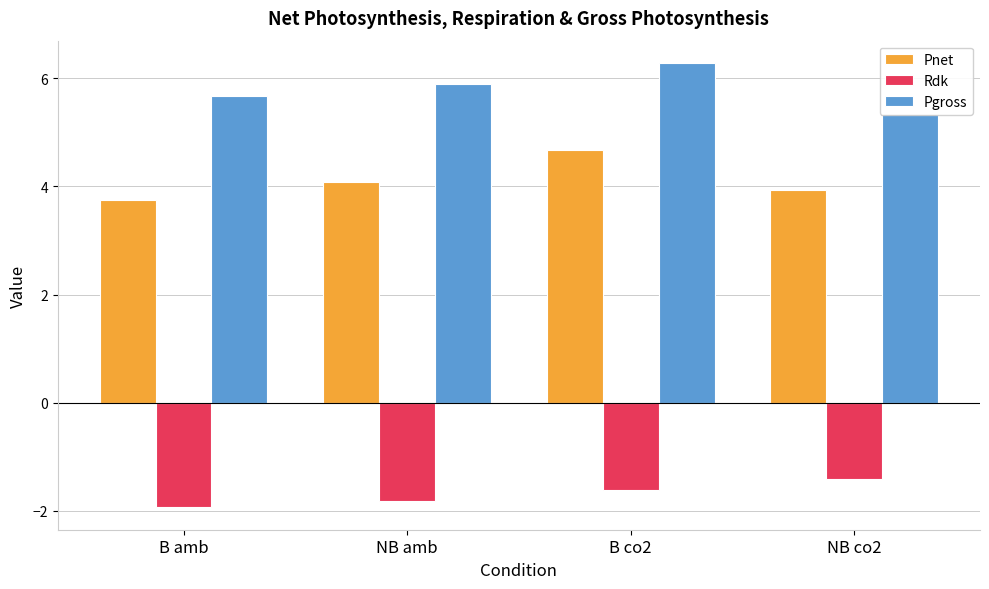

What is the difference between the highest and lowest values at B co2?

7.9